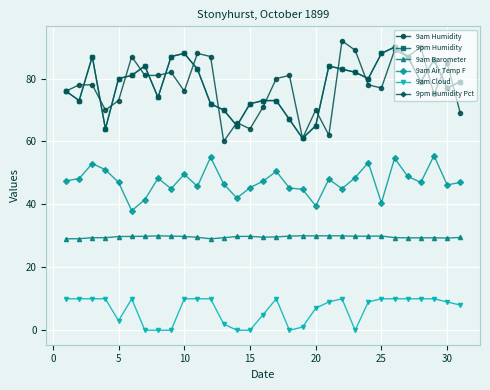

How many times do 9pm Humidity Pct and 9am Humidity cross each other?

18